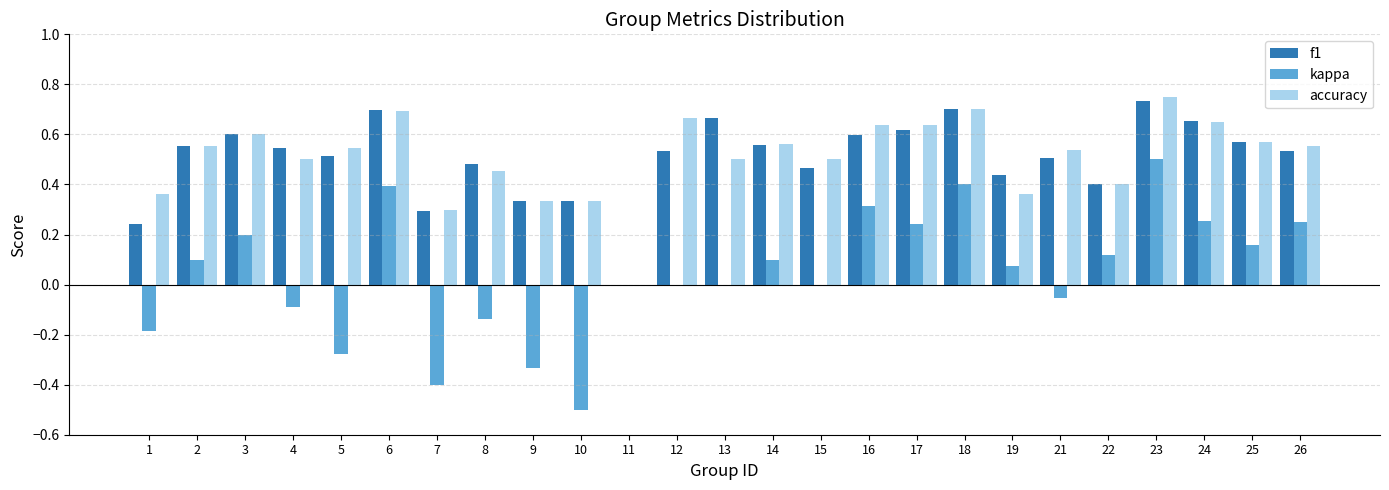

The value of f1 at 10 is 0.2. True or false?

False